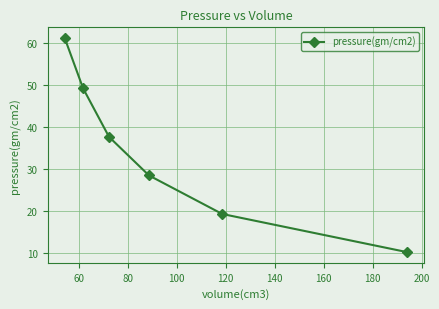

What is the minimum value shown in the chart?

10.1